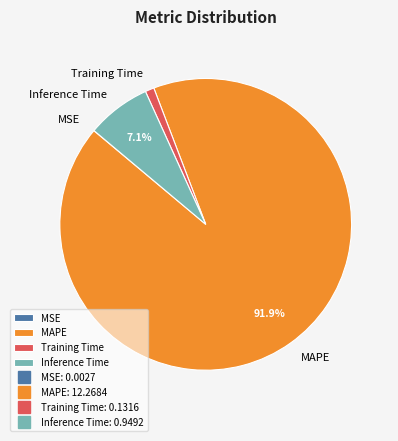

What percentage is NOT represented by Inference Time?

92.9%